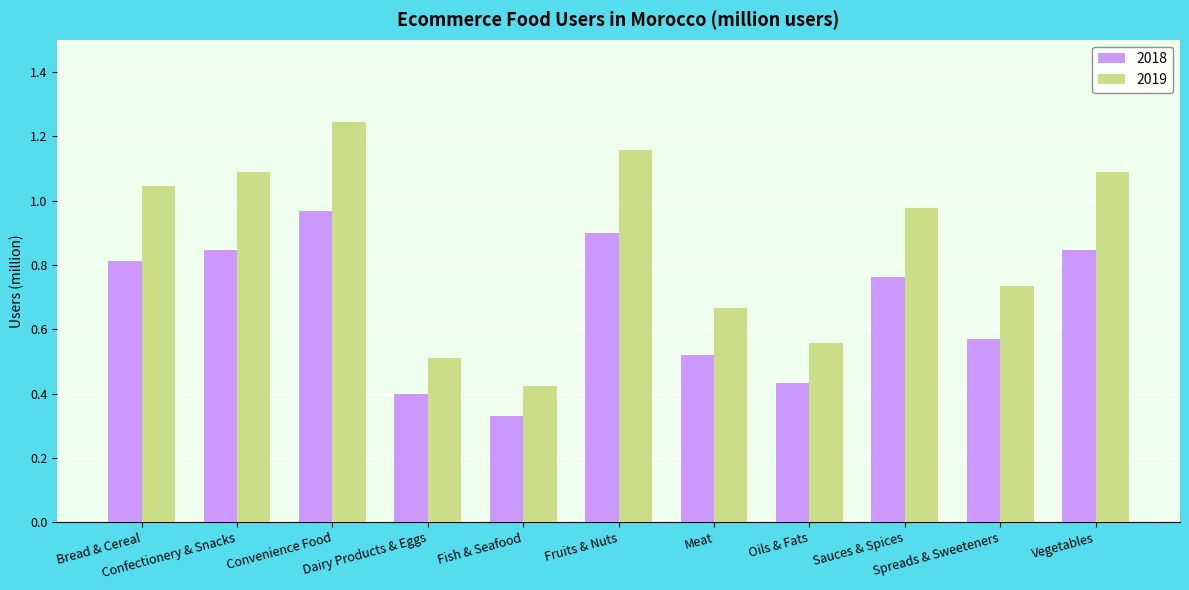

What position from the left is Convenience Food?

3